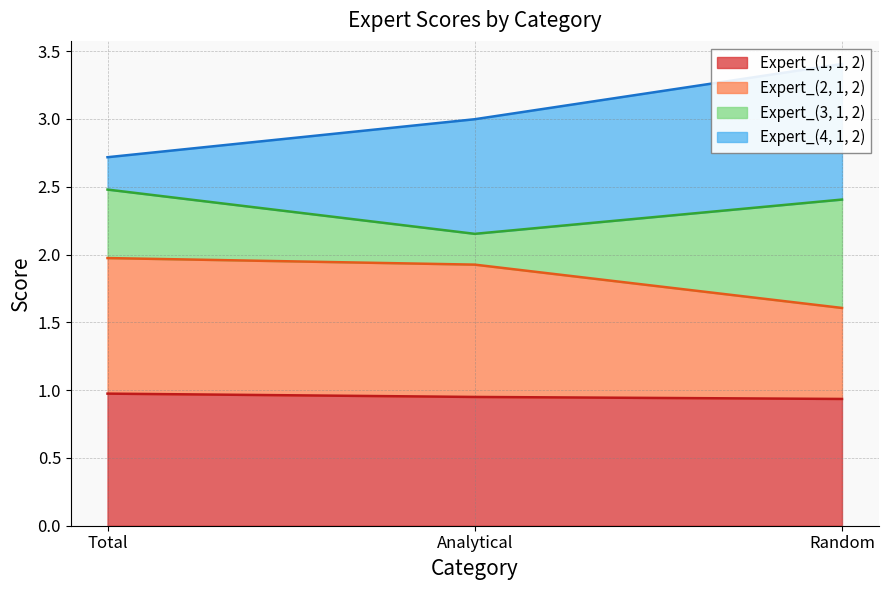

Is it true that Expert_(1, 1, 2) equals 0.5 at Analytical?

False